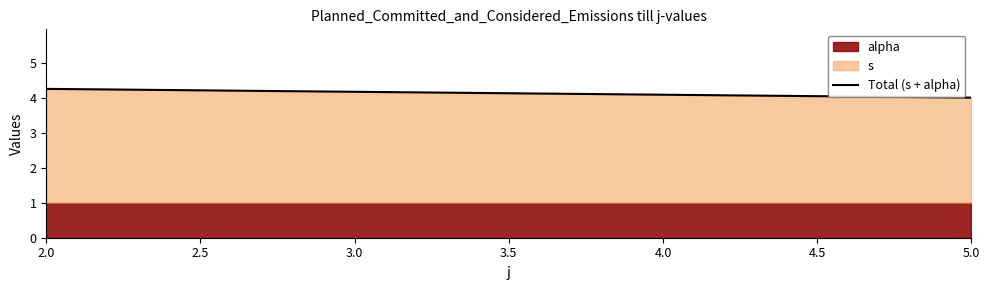

At which category is the sum across all series the highest?

2.0